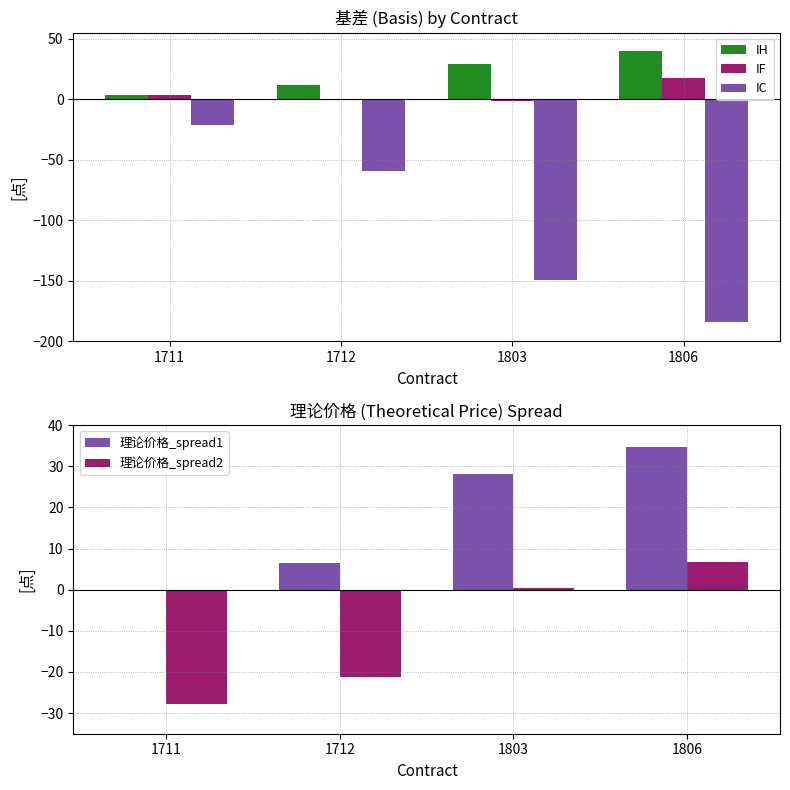

Rank the series at 1803 from highest to lowest value.

IH, 理论价格_spread1, 理论价格_spread2, IF, IC